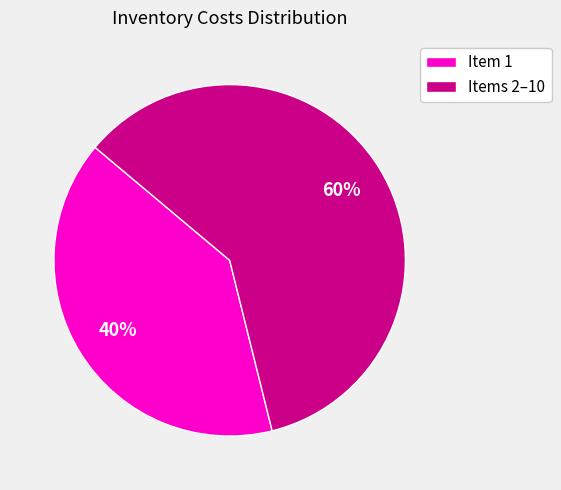

Do Items 2–10 and Item 1 together represent more than half of the pie?

Yes